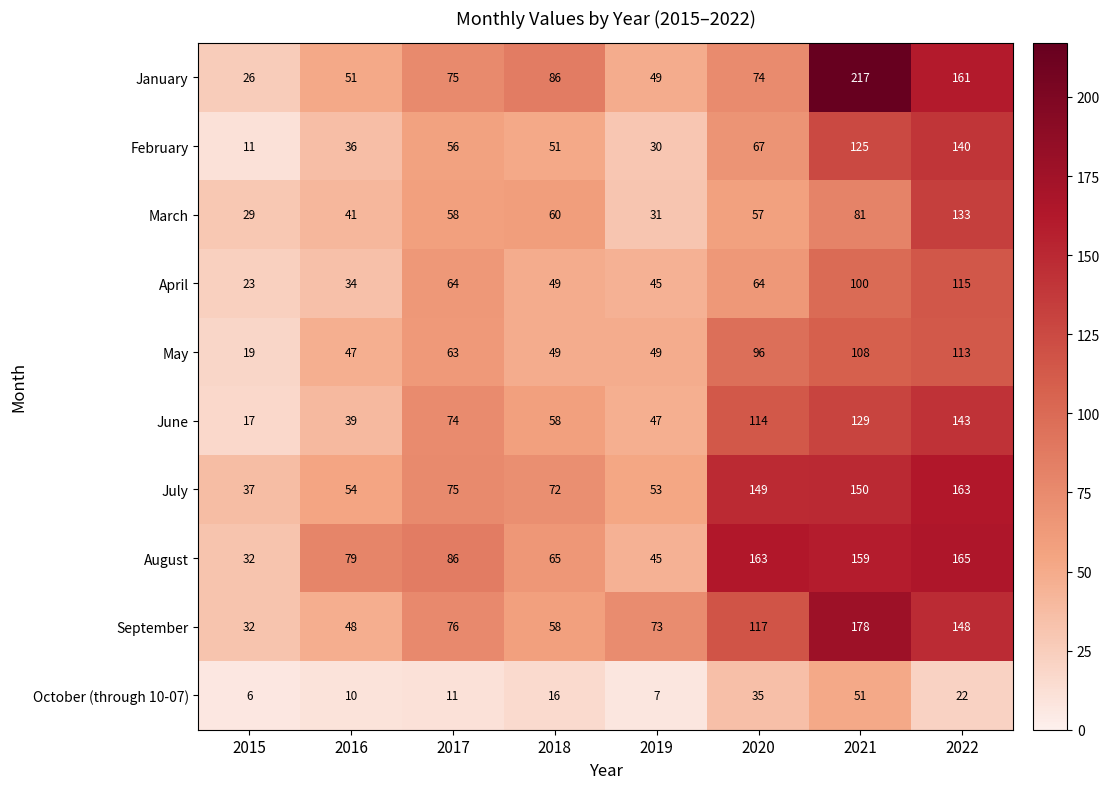

What is the spread (max minus min) of values at 2017?

75